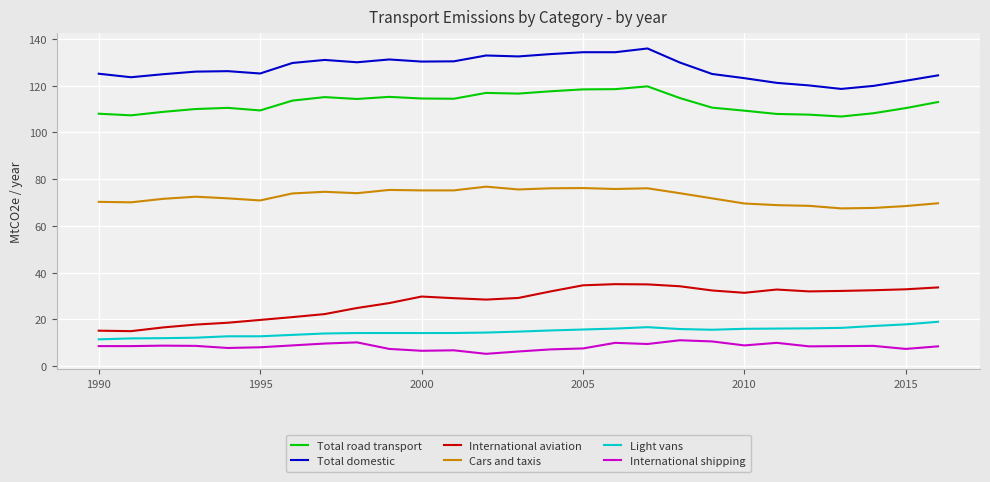

What is the highest value of the International shipping series?

11.1